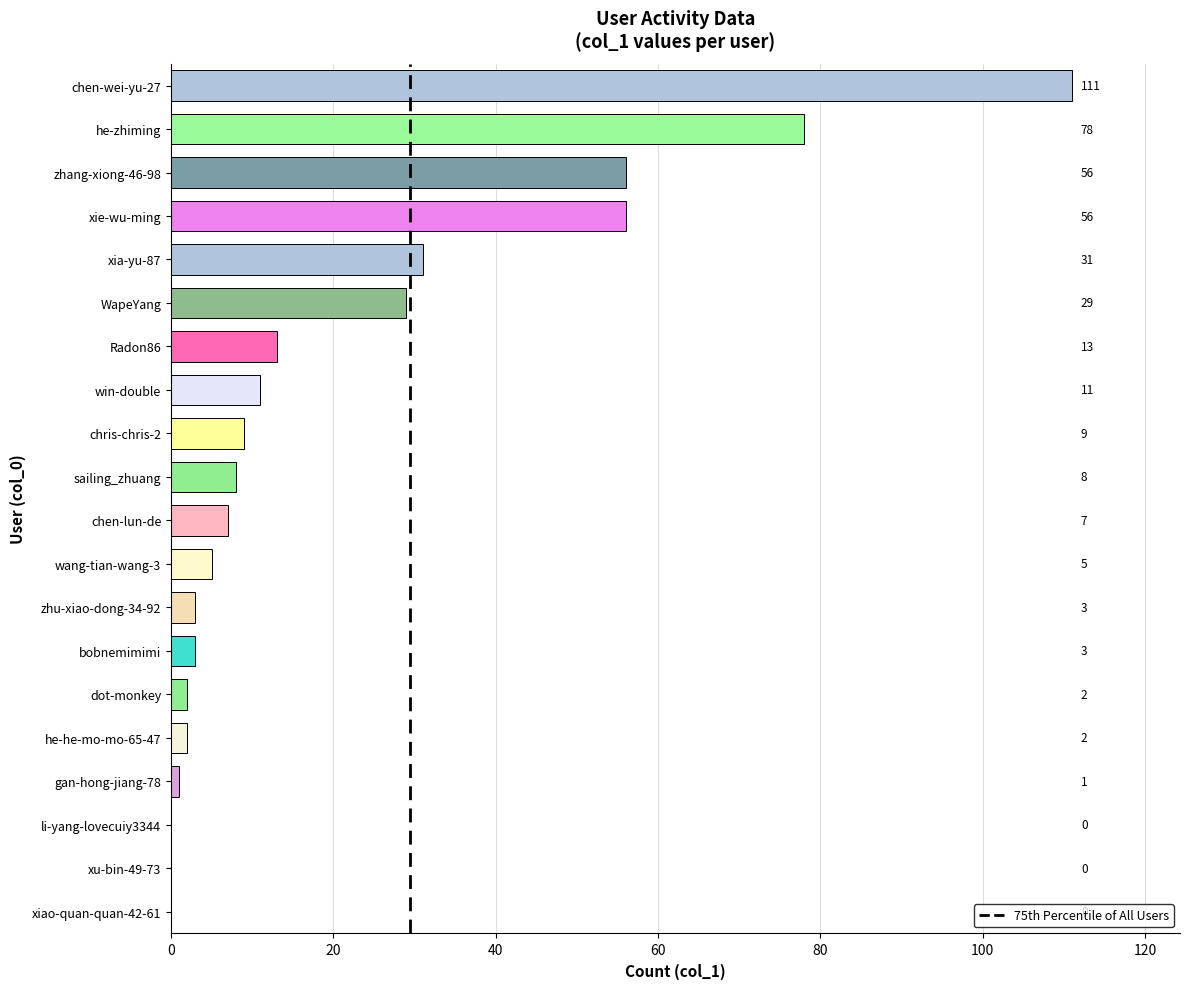

What is the sum of the values at zhang-xiong-46-98 and Radon86?

69